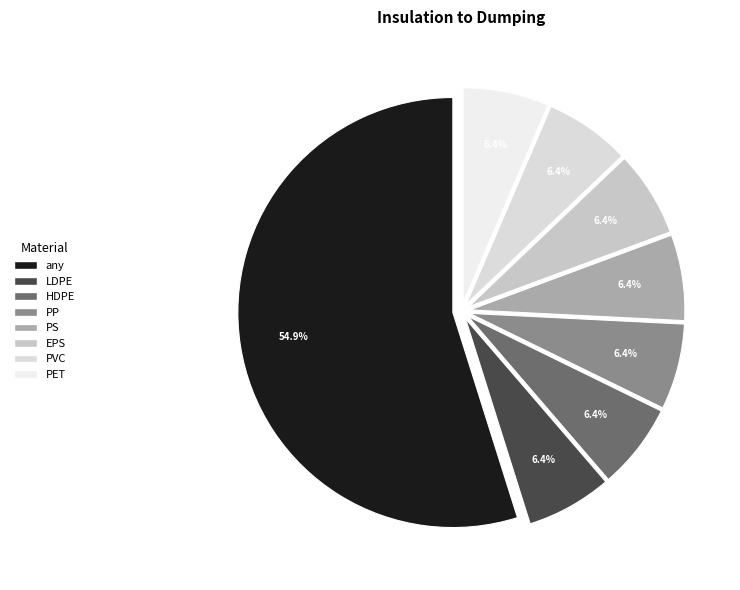

Does any single category account for the majority?

Yes